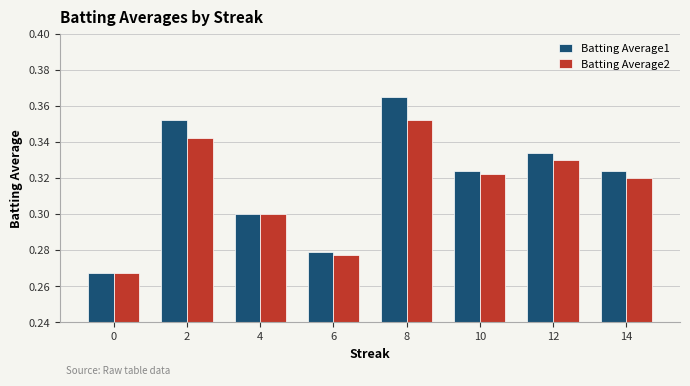

At which category is the sum across all series the highest?

8